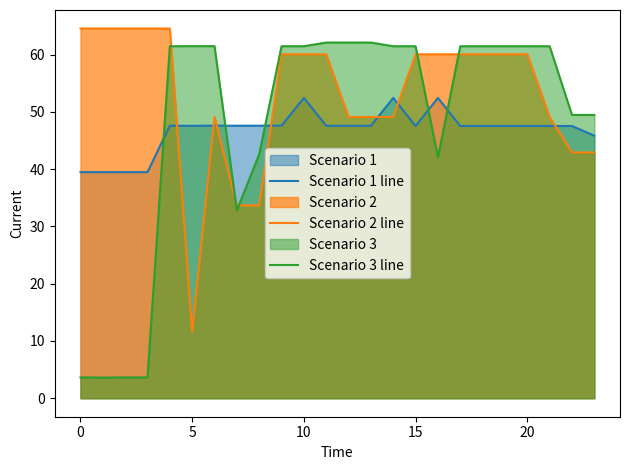

Is the value of Scenario 3 line at 20 greater than the value of Scenario 2 line at 19?

Yes